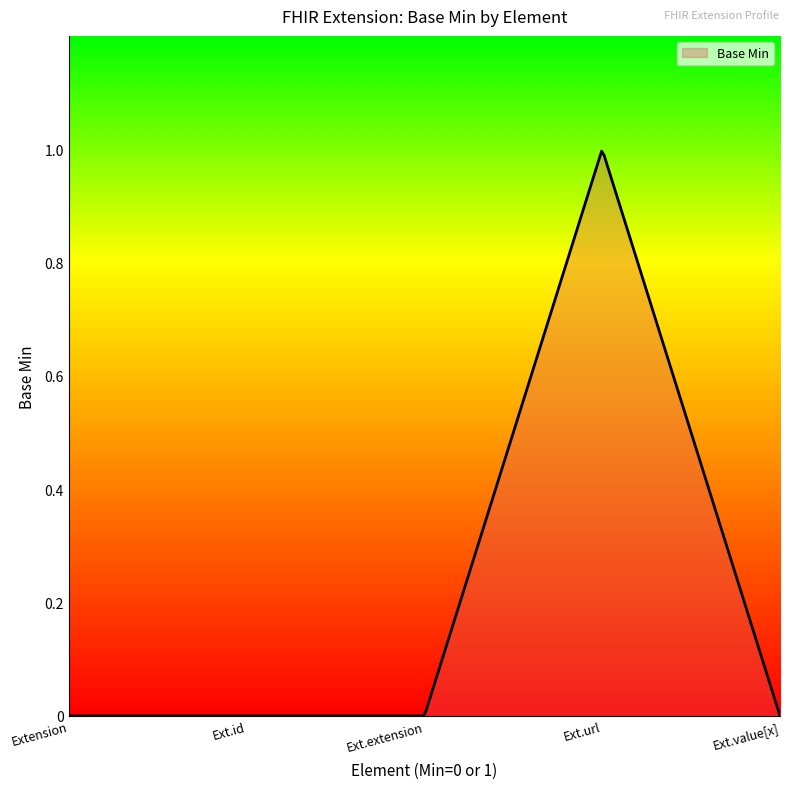

How many lines are shown in the chart?

1